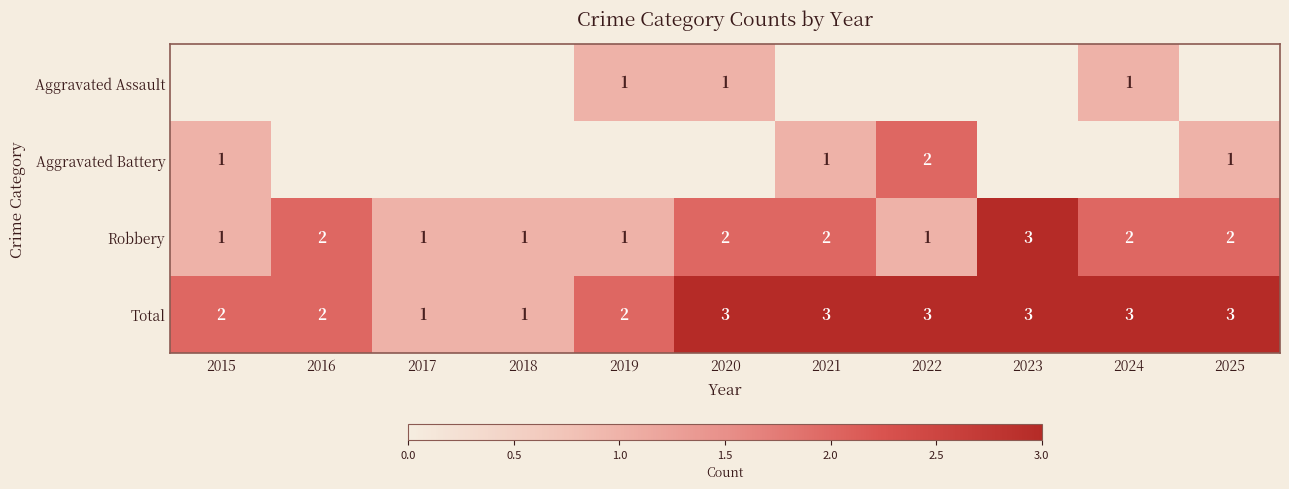

Count the Robbery values in the range 1 to 2.

10